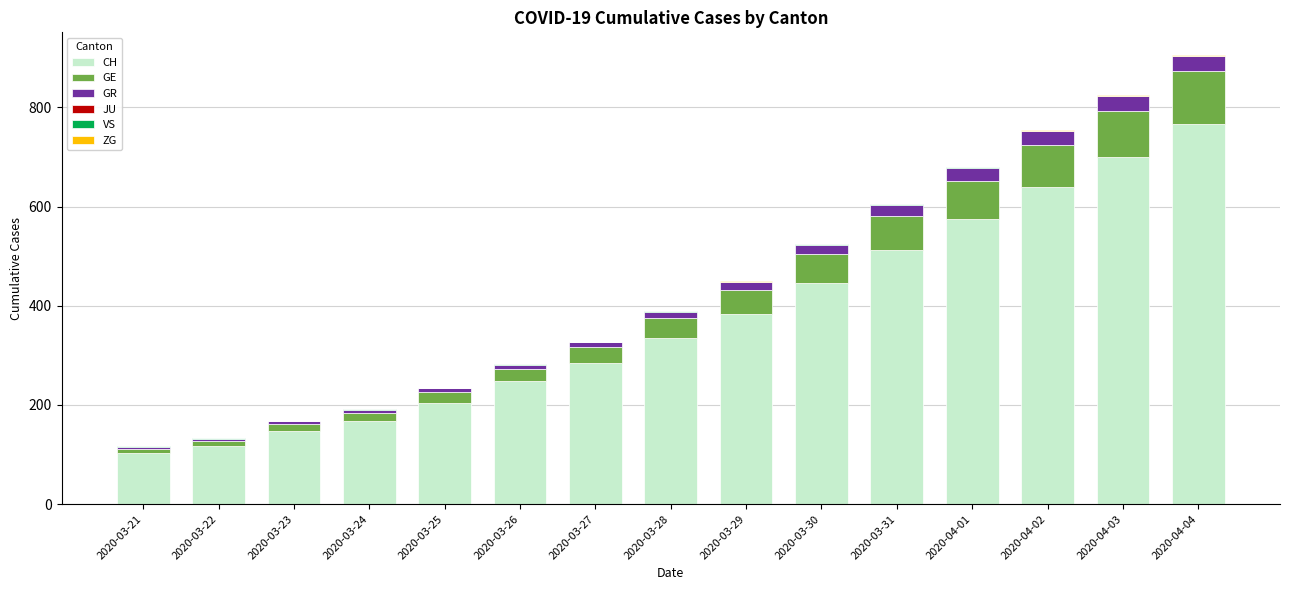

Where is CH nearest to the value 435?

2020-03-30